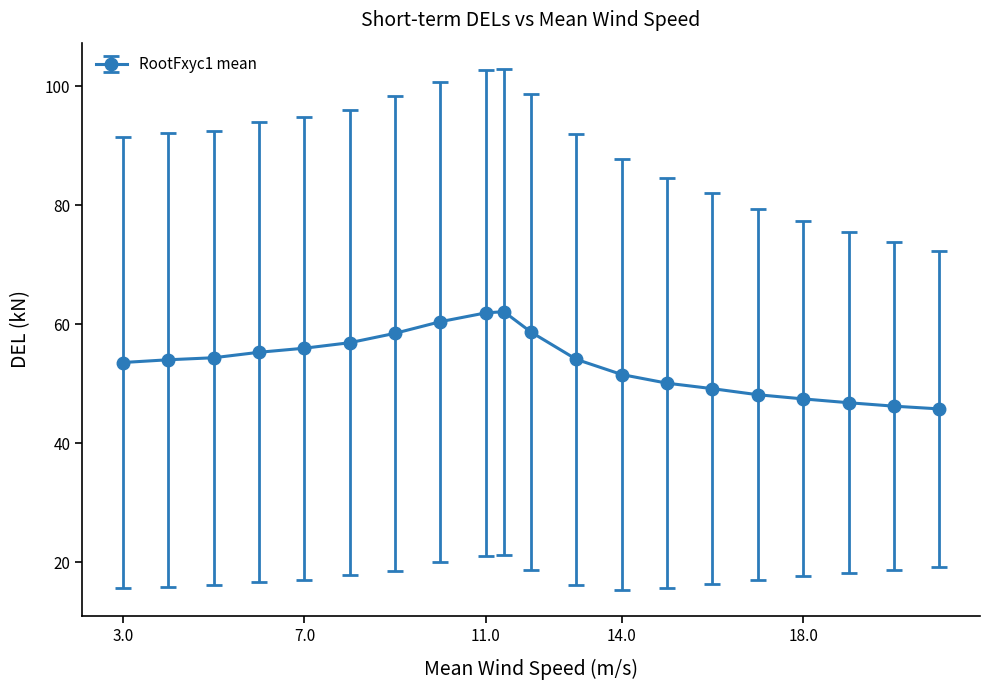

What is the smallest value displayed?

45.8